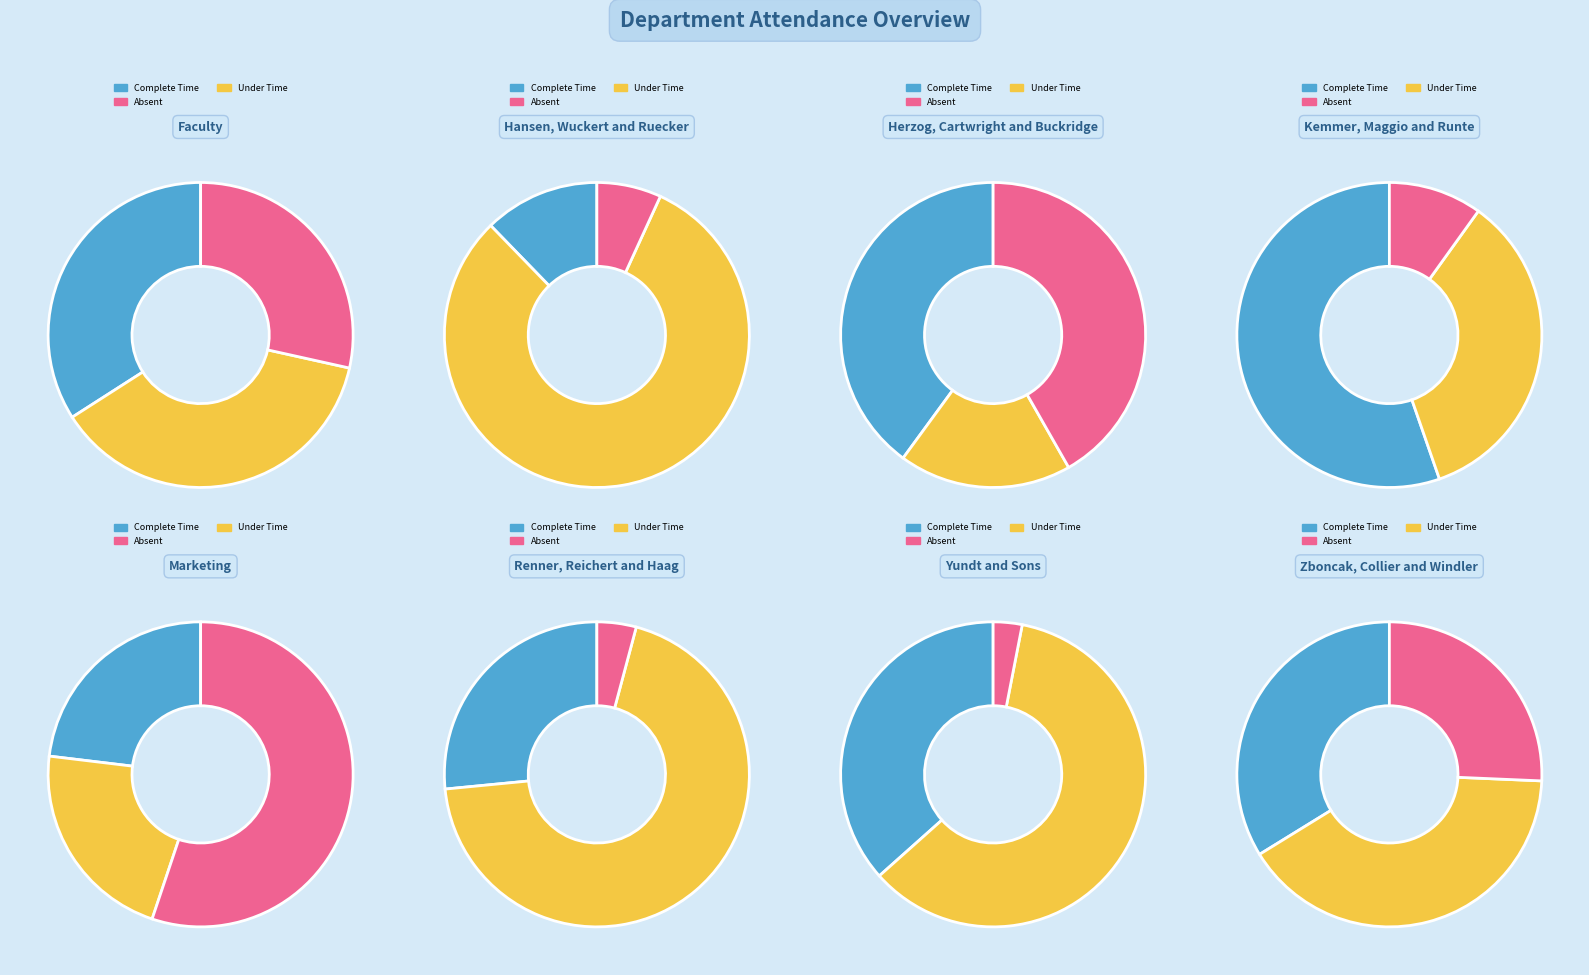

What percentage is NOT represented by 186481?

81.8%